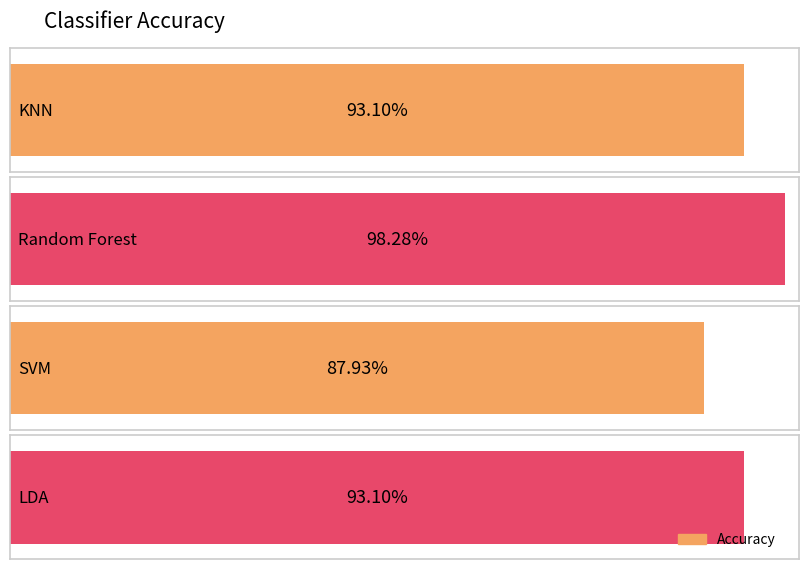

The chart shows a value of 0.4 at SVM. True or false?

False